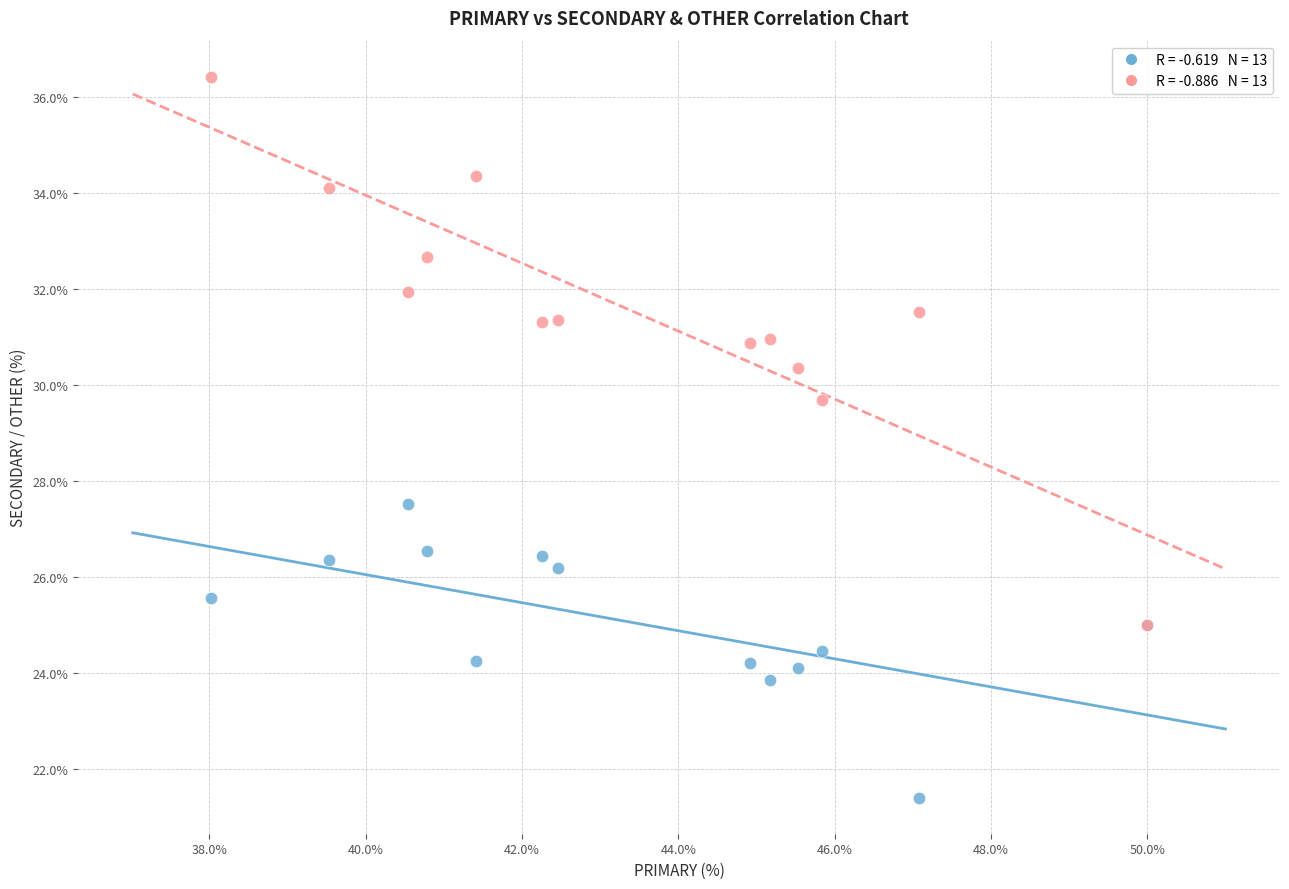

Across all series, what Y value is closest to 28?

27.5